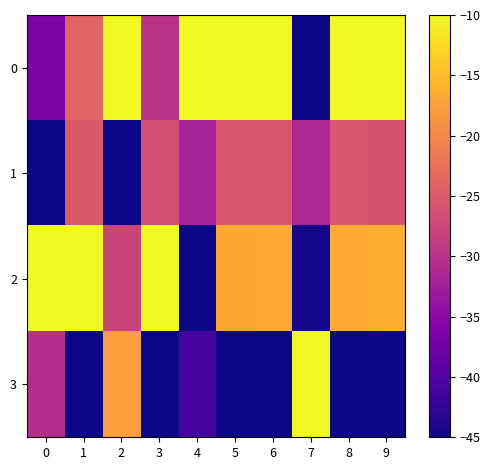

What is the total value across all series at 2?

-100.5